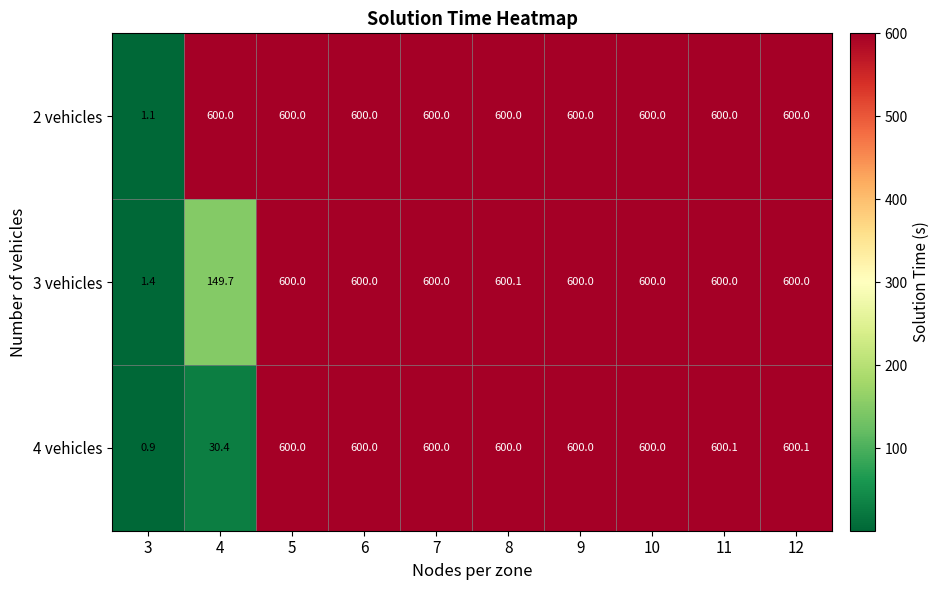

Reading left to right, transcribe all the data shown in this chart.

2 vehicles: 1.1	600.0	600.0	600.0	600.0	600.0	600.0	600.0	600.0	600.0
3 vehicles: 1.4	149.7	600.0	600.0	600.0	600.1	600.0	600.0	600.0	600.0
4 vehicles: 0.9	30.4	600.0	600.0	600.0	600.0	600.0	600.0	600.1	600.1